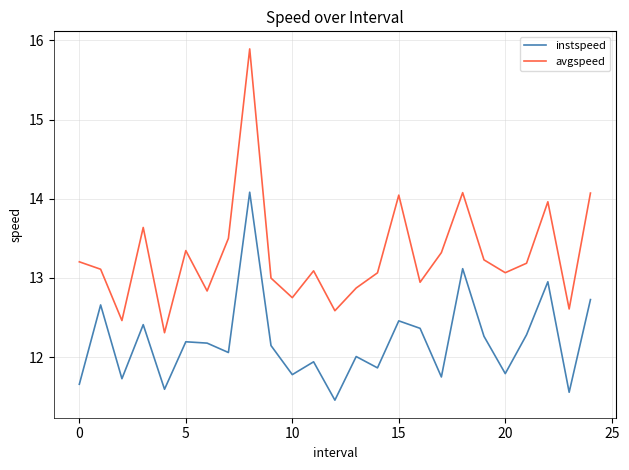

Rank the series by their maximum value, from lowest to highest.

instspeed, avgspeed